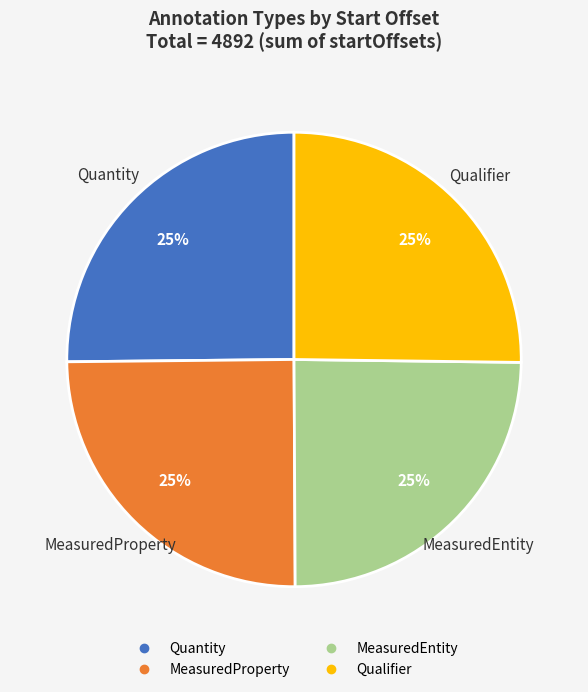

To the nearest percent, what is the combined percentage of Quantity and Qualifier?

50%